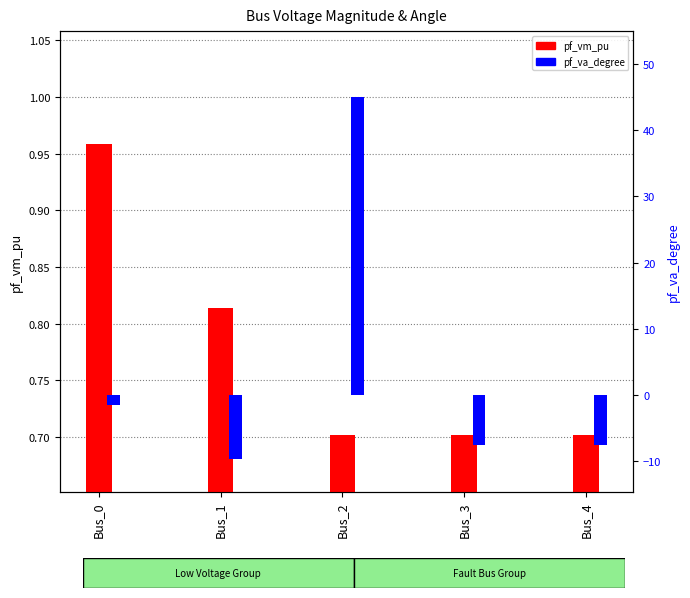

How many groups of bars are there?

5